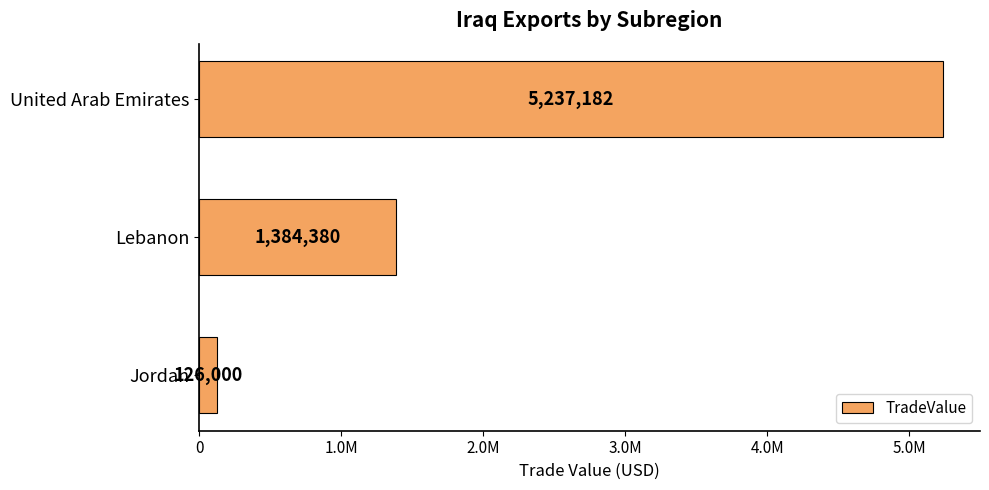

What is the difference between the maximum and second lowest values?

3852802